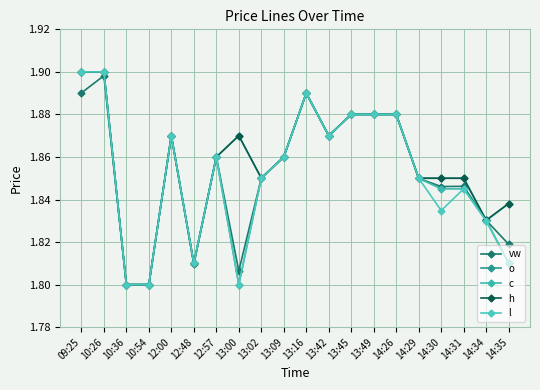

How many interior local valleys does the vw series have?

4